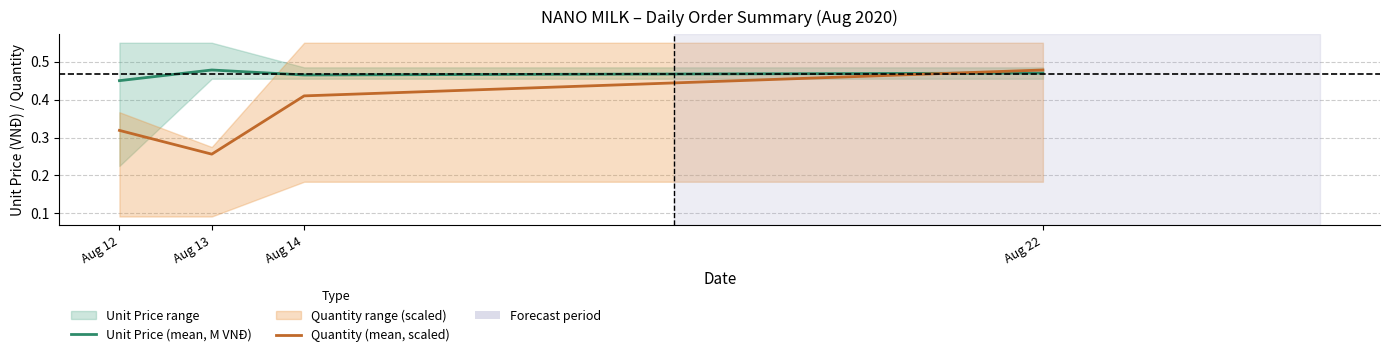

True or false: Quantity (mean, scaled) and Unit Price (mean, M VNĐ) cross at least once.

True